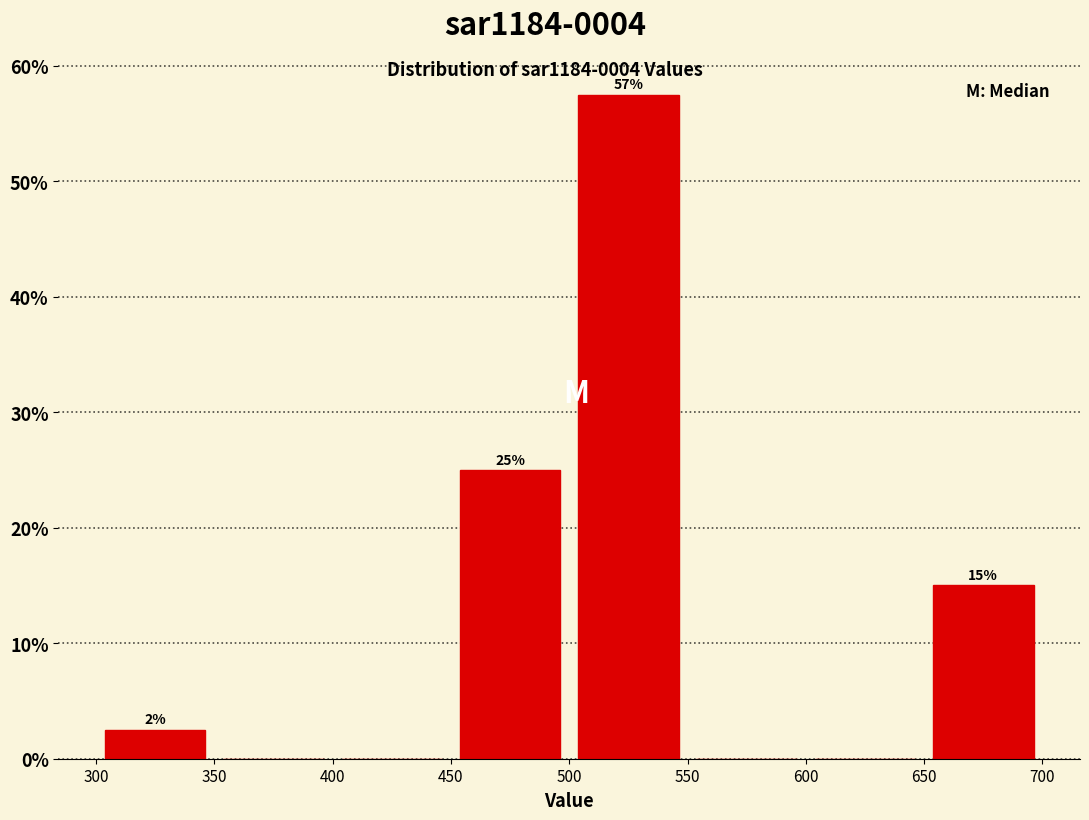

Which range on the x-axis has the tallest bar?

500 to 550